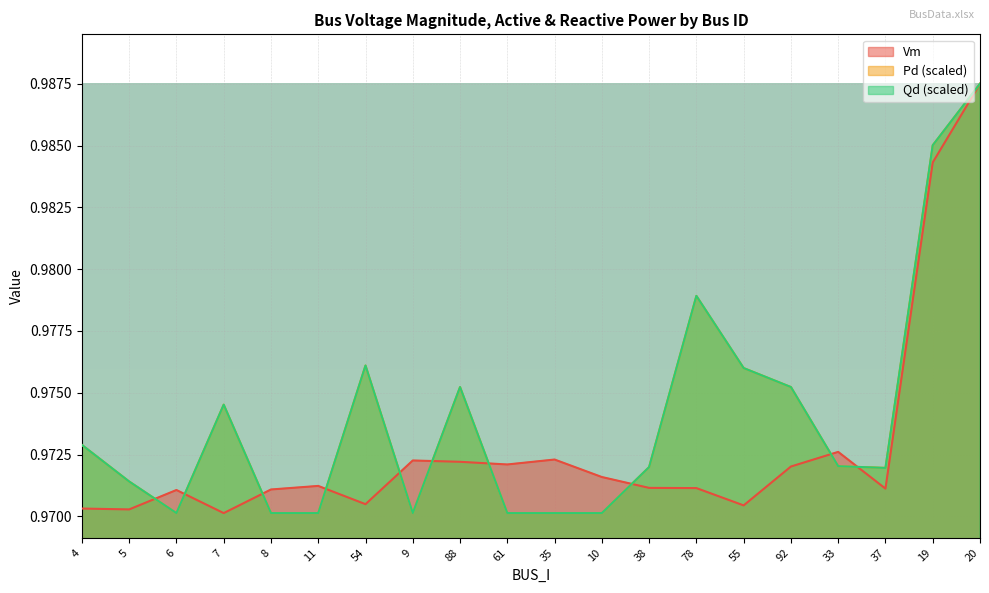

The Pd series shows 0.3 at 11. True or false?

False